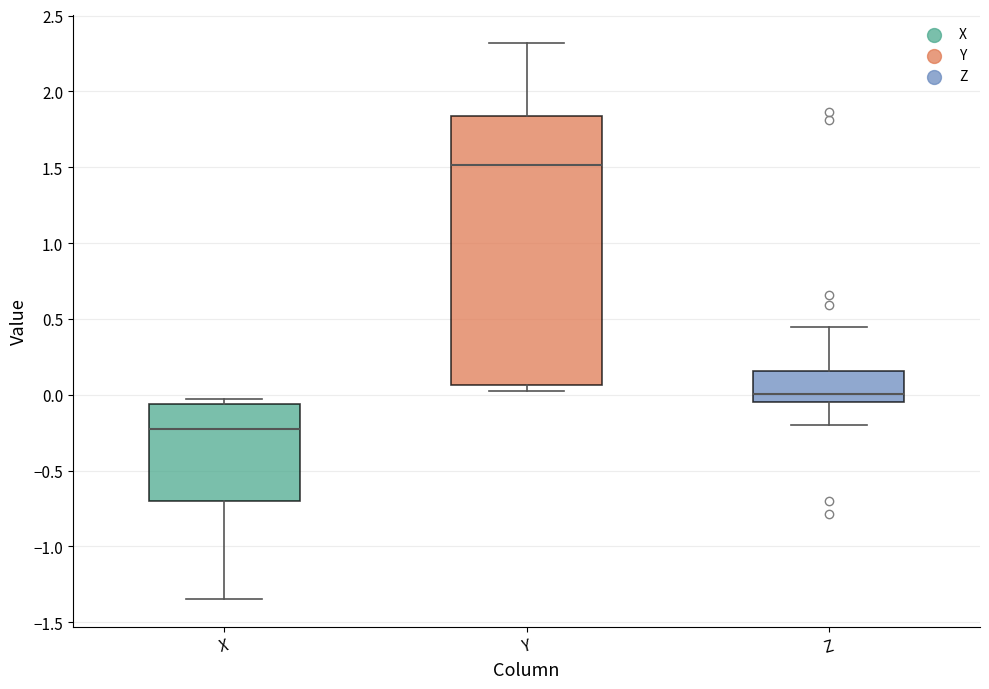

Reading left to right, transcribe this box plot: for each box, give where its median line is, the range the box spans, and where its two whiskers end, as read against the y-axis. The values are not printed on the chart, so give them approximately, as read against the axis.

X: median -0.20, box -0.70 to -0.05, whiskers -1.35 to -0.05 (just above the box's upper edge)
Y: median 1.50, box 0.05 to 1.85, whiskers 0.00 to 2.30
Z: median 0.00, box -0.05 to 0.15, whiskers -0.20 to 0.45